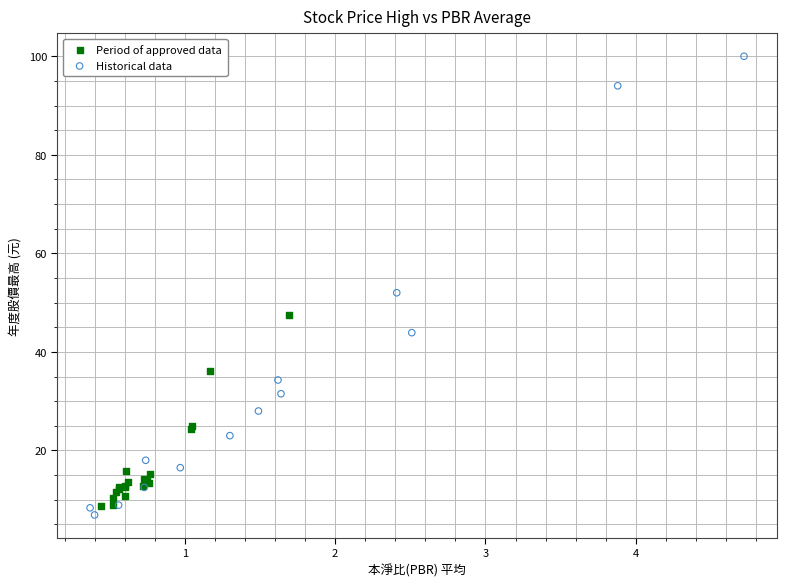

Which series has the largest Y range (max minus min)?

Historical data